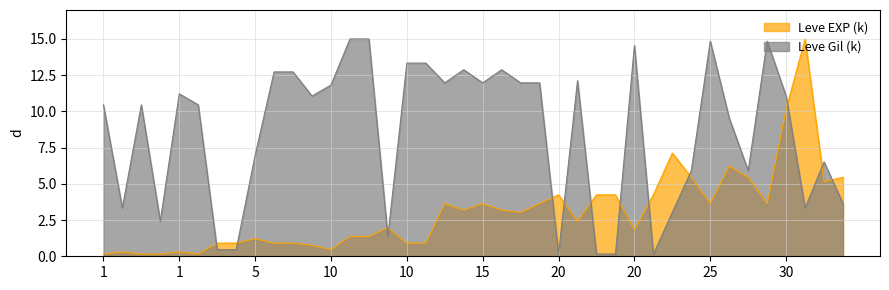

What is the difference between the Leve Gil (k) values at 20 and 5?

6.8